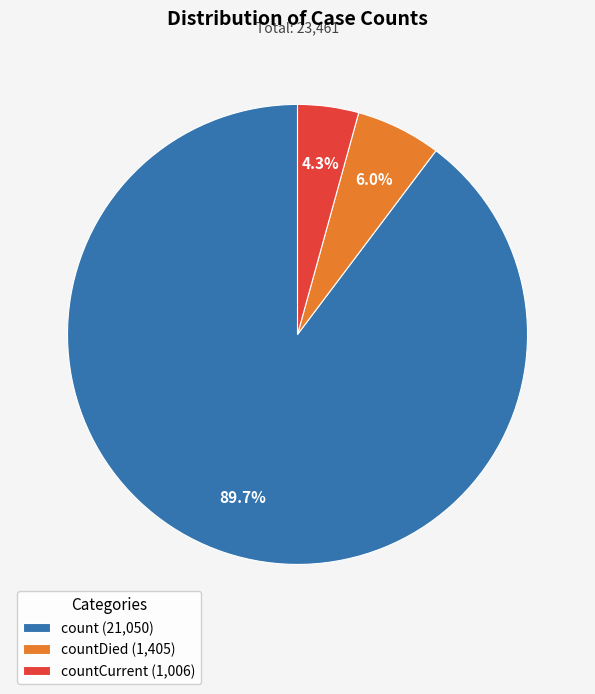

How much of the chart is everything except count (21,050)?

10.3%